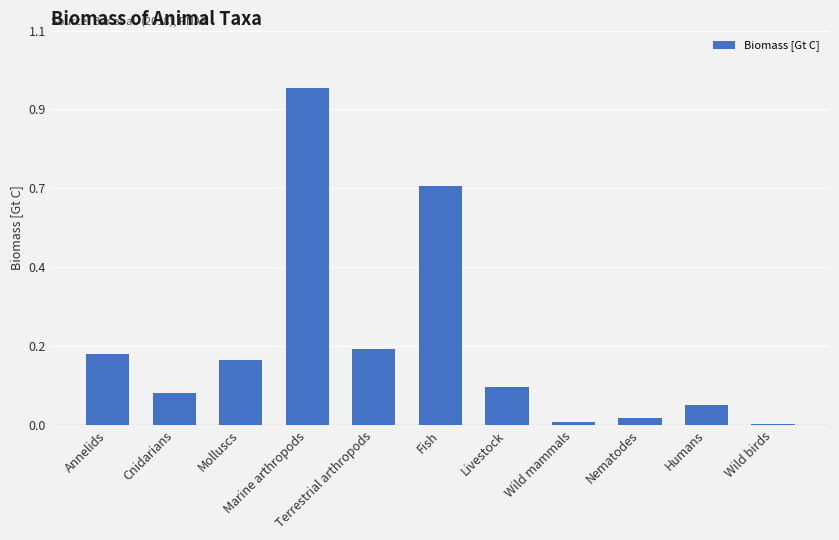

The chart shows a value of 0.1 at Molluscs. True or false?

False